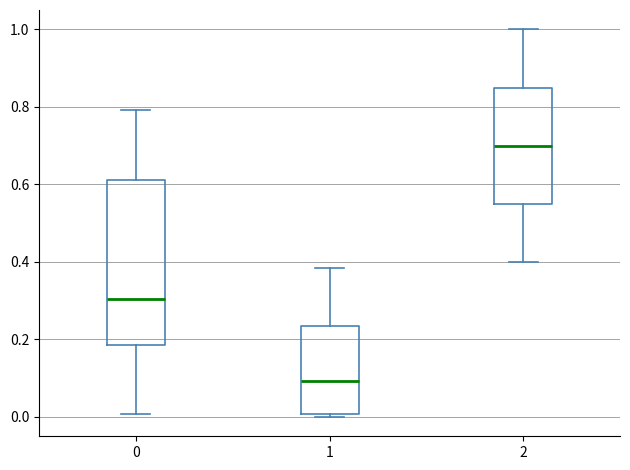

Which box is the tallest, from its lower edge to its upper edge?

0